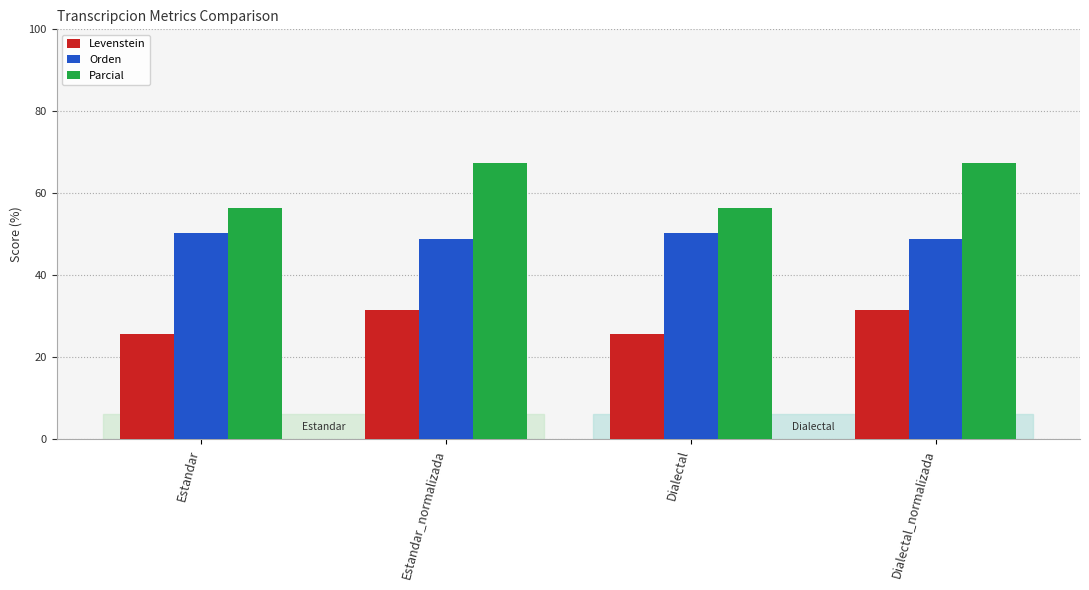

What is the difference between the second highest and minimum values in the Levenstein series?

5.9